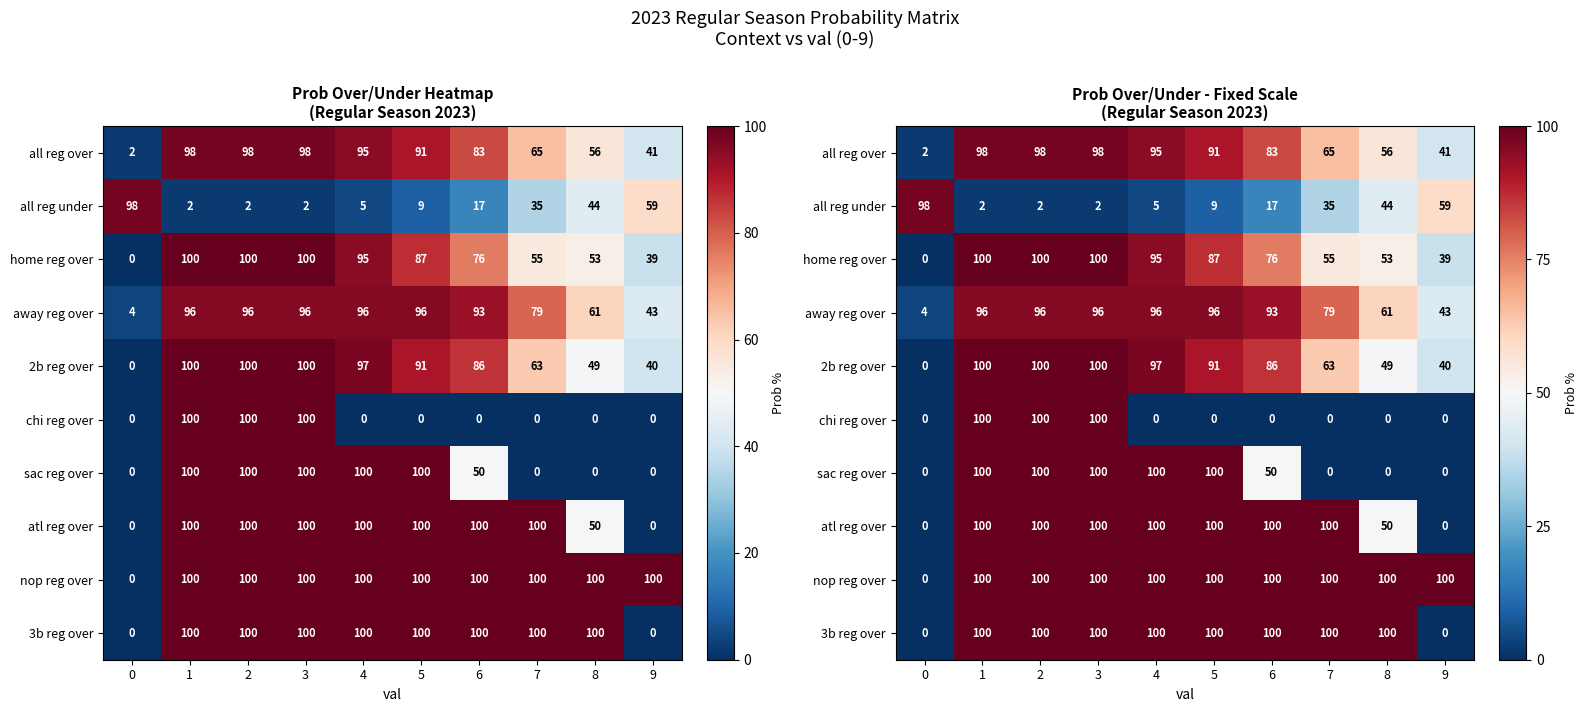

Count the number of categories in the chart.

10